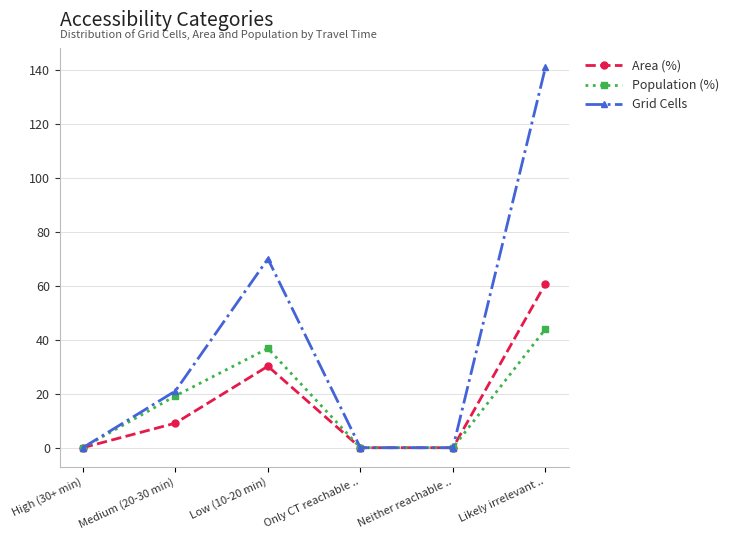

Reading right to left, transcribe all the data shown in this chart.

Area (%): 60.8	0.0	0.0	30.2	9.1	0.0
Population (%): 44.0	0.0	0.0	36.8	19.2	0.0
Grid Cells: 141.0	0.0	0.0	70.0	21.0	0.0